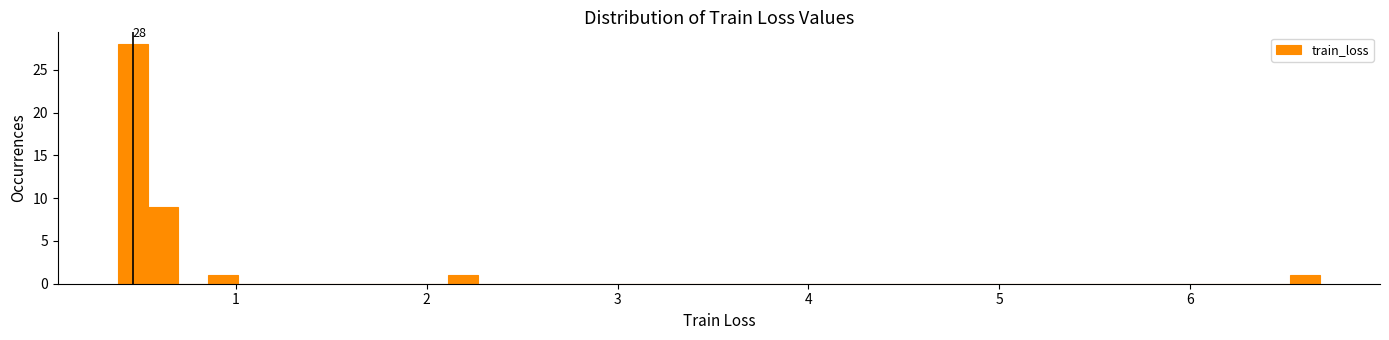

Around what value on the x-axis is the tallest bar? Give the approximate position of its centre, as read against the axis.

0.5